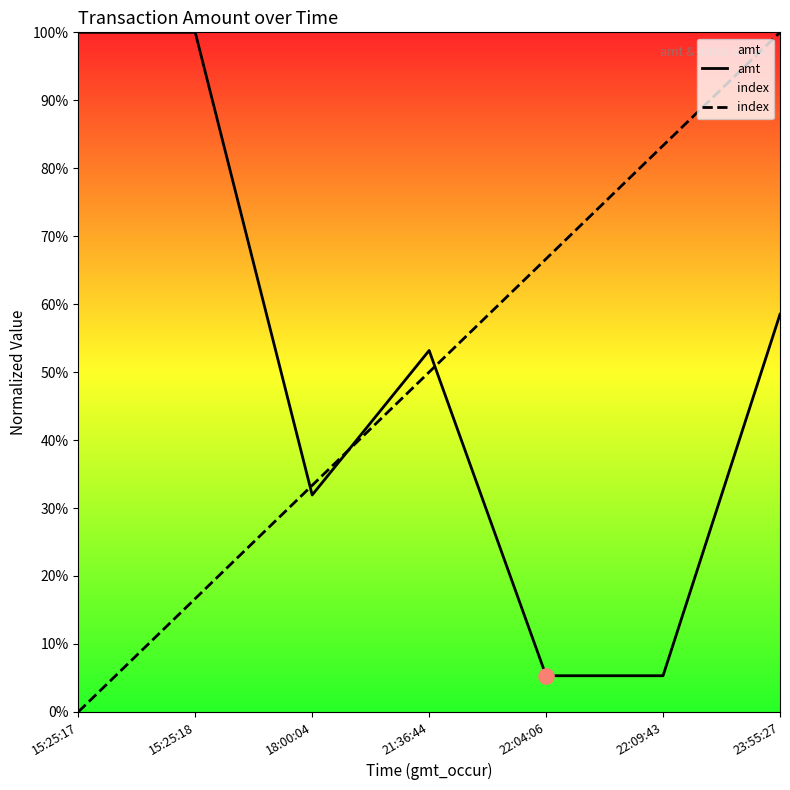

Which series reaches the minimum Y coordinate?

index